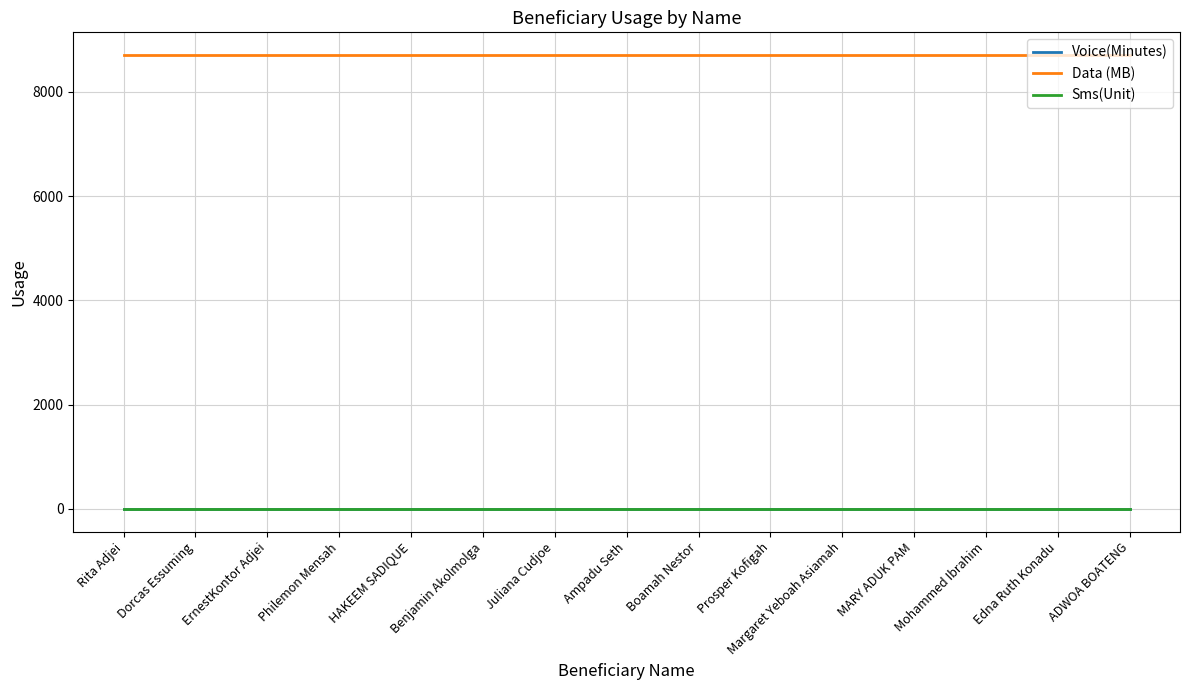

How many lines are shown in the chart?

3